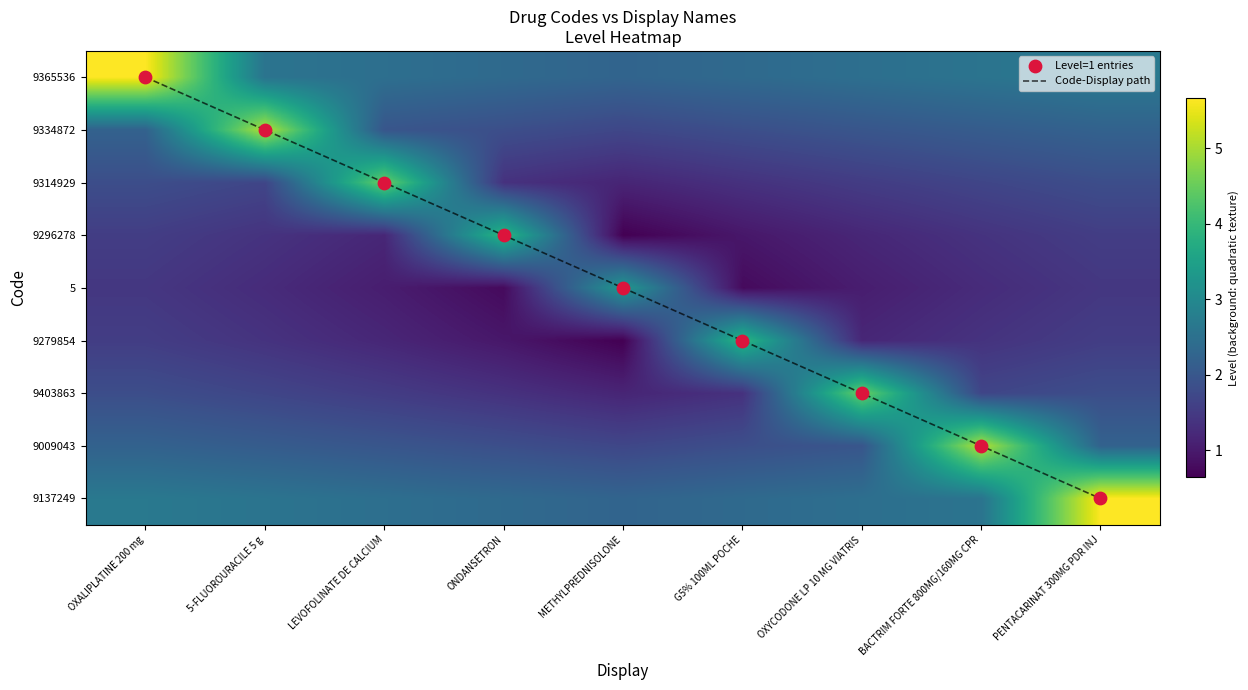

At how many categories does at least one series exceed 1?

9